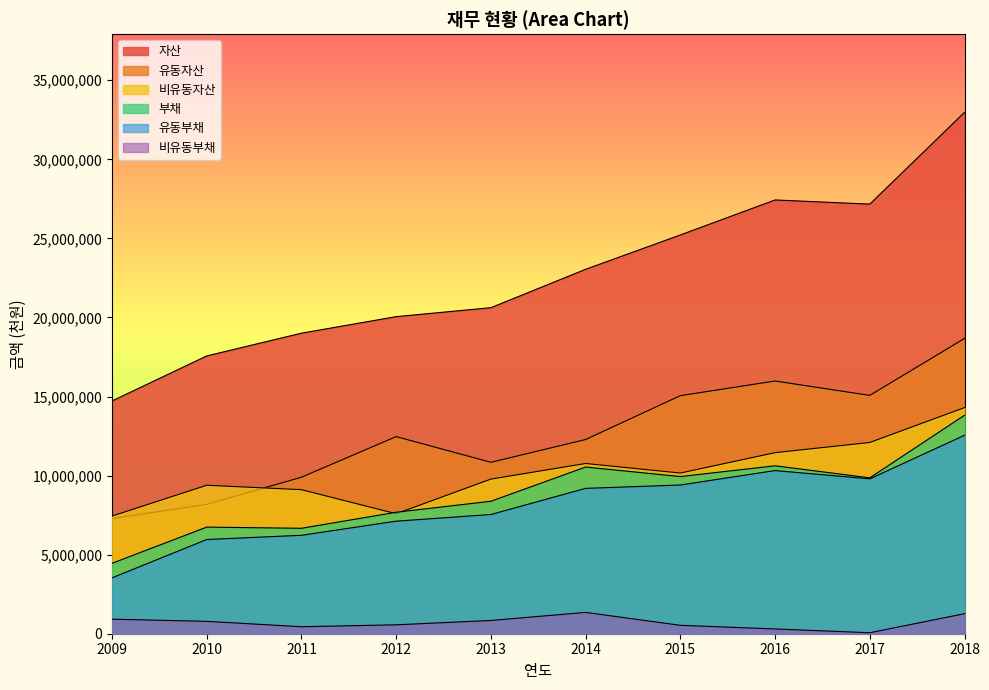

Between 2009 and 2012, which series saw the biggest shift?

자산